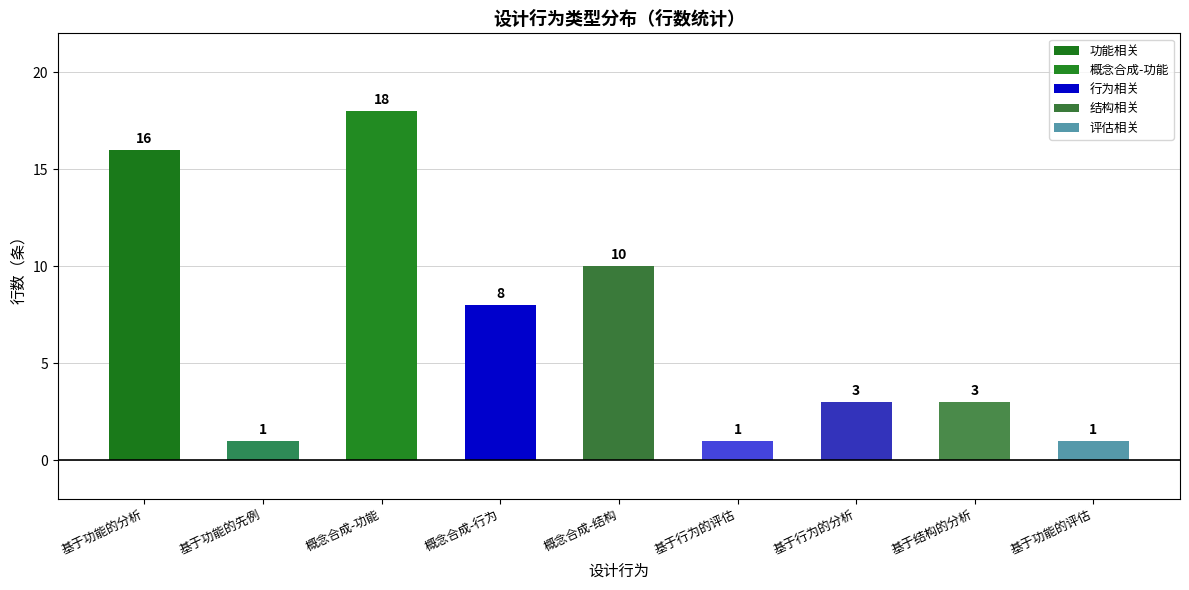

Count the values in the range 1 to 10.

7